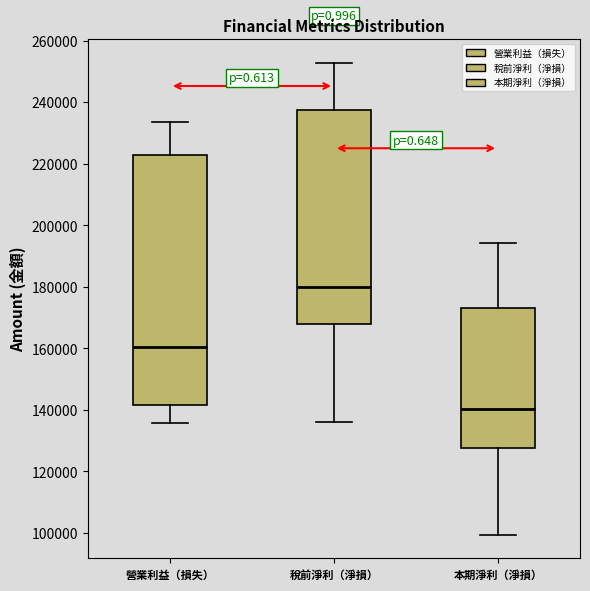

Which box's median line is the lowest?

本期淨利（淨損）